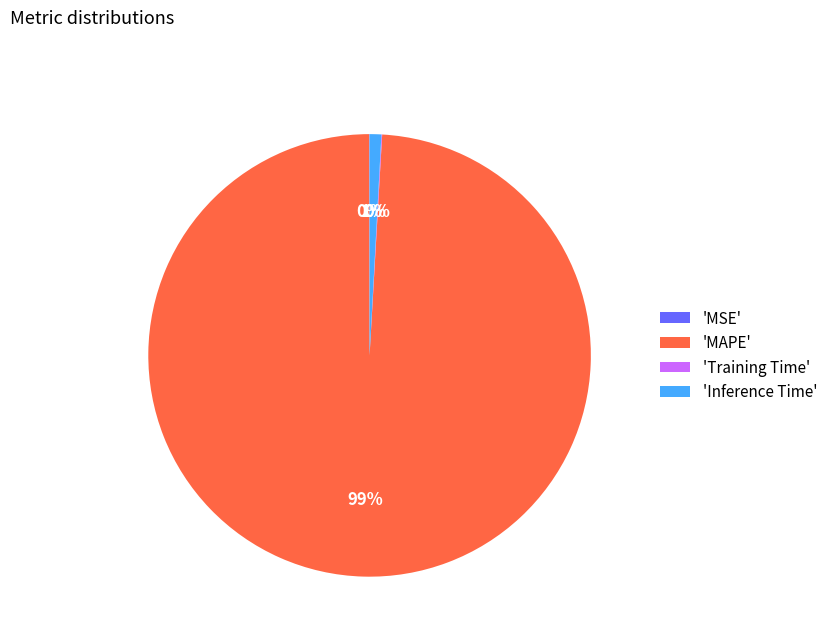

What is the majority slice?

'MAPE'